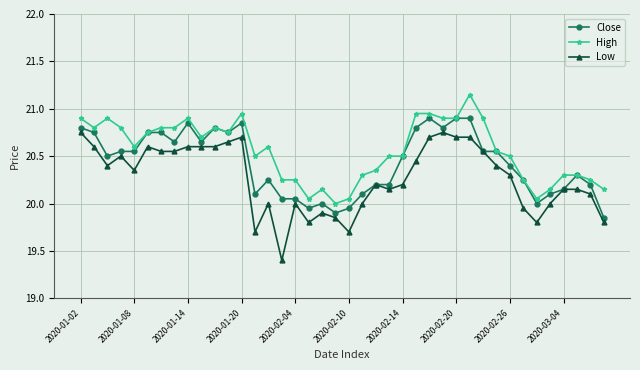

What is the value of the Low point at the 16th from the left?

19.4